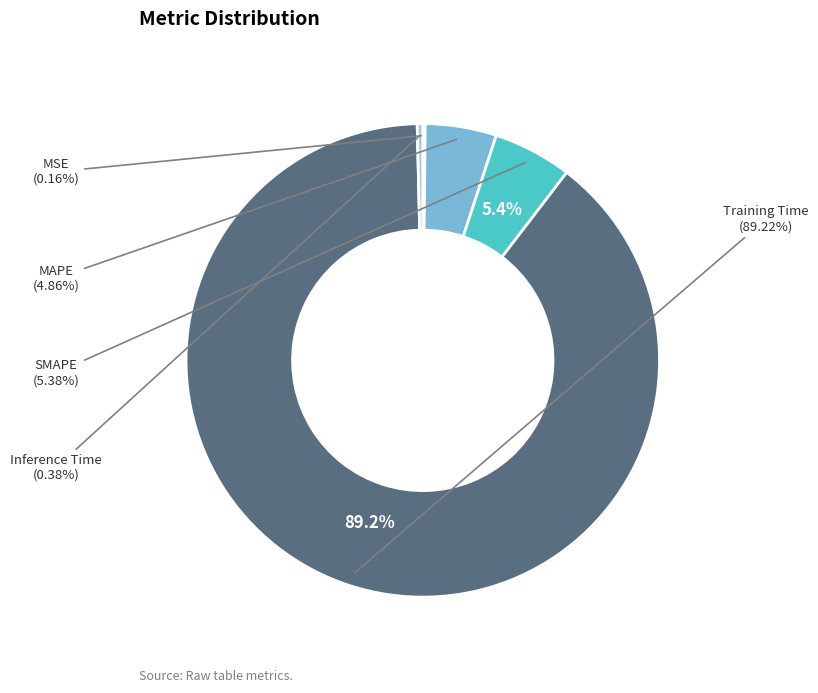

Combined, what portion of the pie is Training Time and MAPE?

94.1%